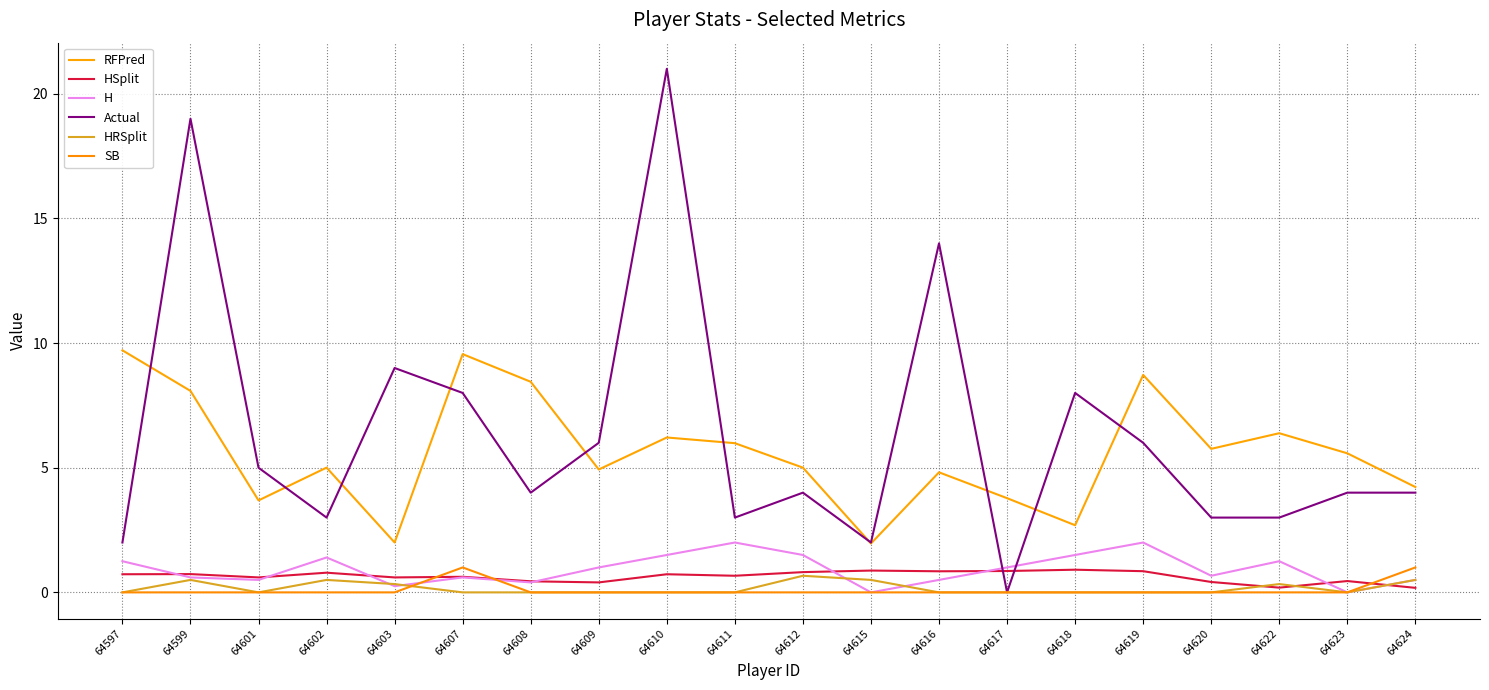

What is the total value across all series at 64622?

11.2